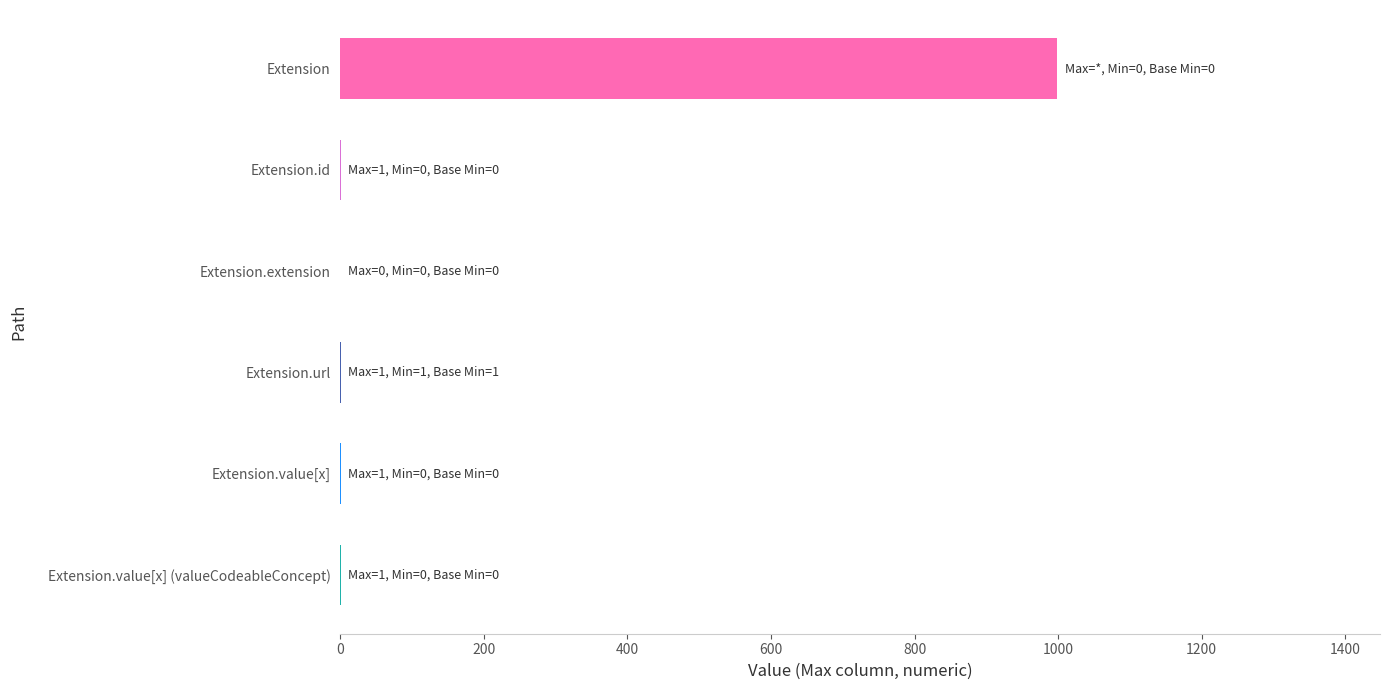

What is the sum of the Max values at 1000 and 600?

2